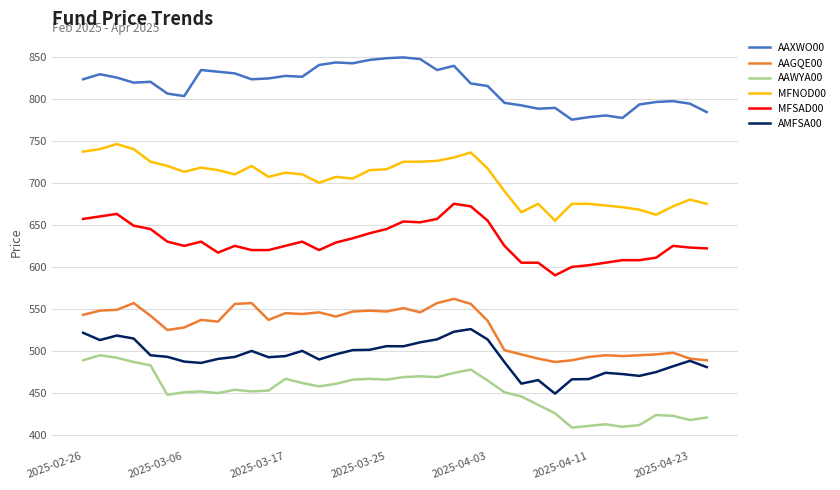

True or false: AAWYA00 and AMFSA00 cross at least once.

False